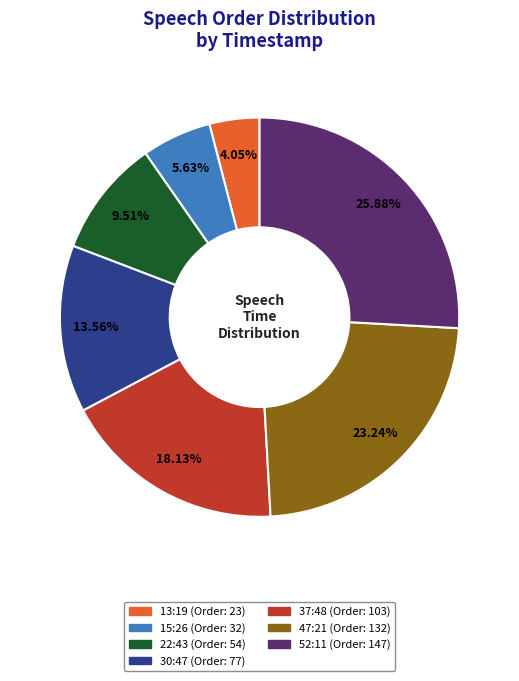

To the nearest percent, what is the difference between the 52:11 and 13:19 slice percentages?

22%